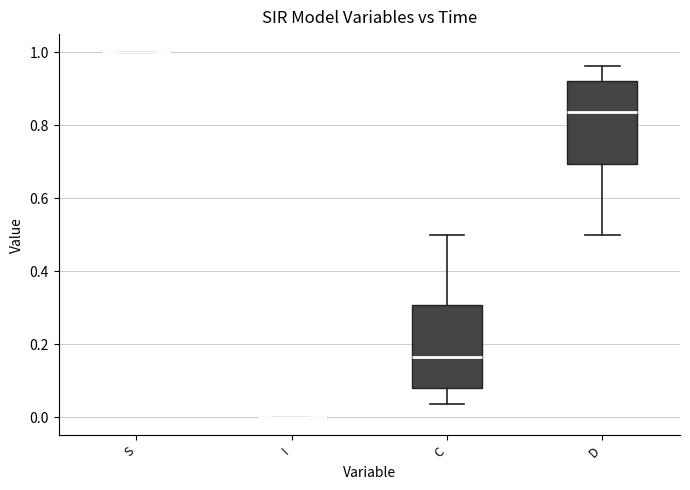

Where is the lower edge of the box for D on the y-axis? The values are not printed on the chart, so give them approximately, as read against the axis.

0.70